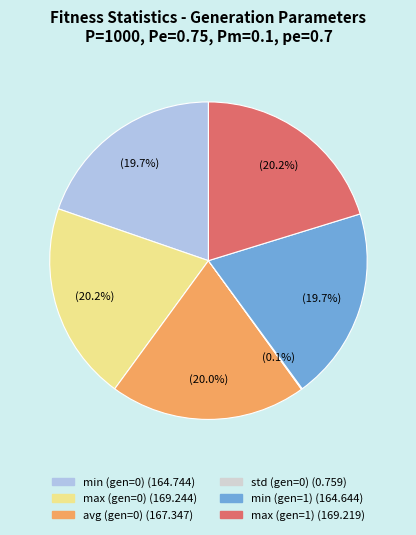

To the nearest percent, what is the difference between the largest and smallest slice percentages?

20%